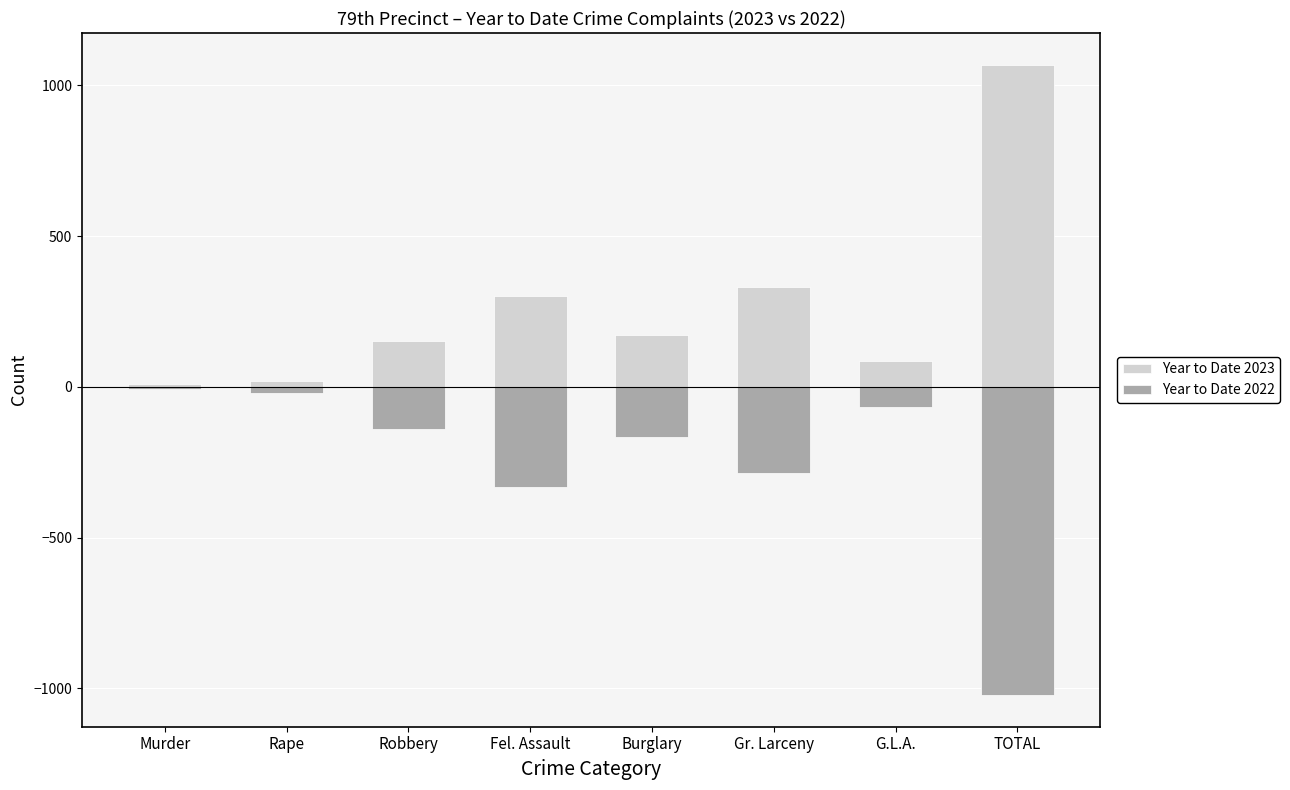

Is the value of Year to Date 2022 at Fel. Assault greater than the value of Year to Date 2023 at G.L.A.?

No